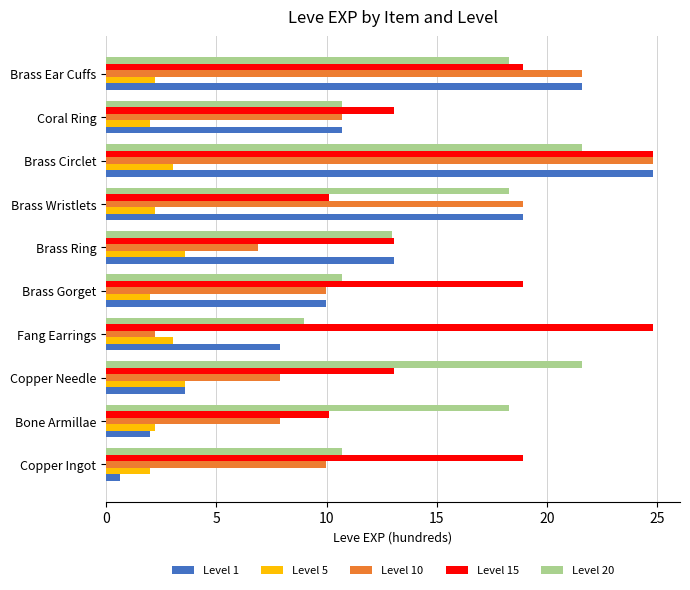

What is the lowest value of the Level 5 series?

2.0